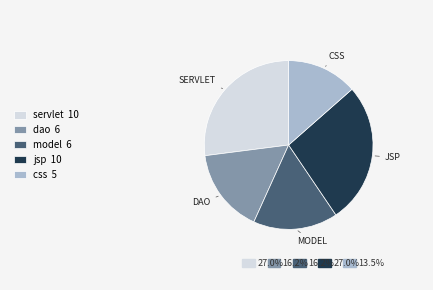

Combined, do dao 6 and jsp 10 account for over 50%?

No